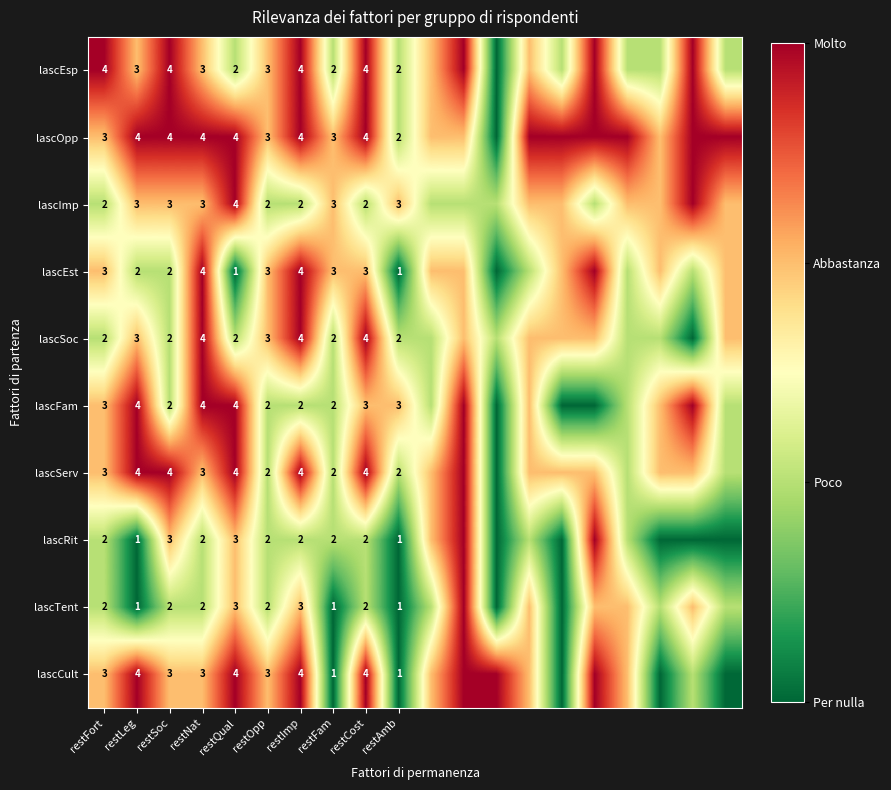

The value of lascEsp at restOpp is 3. True or false?

True